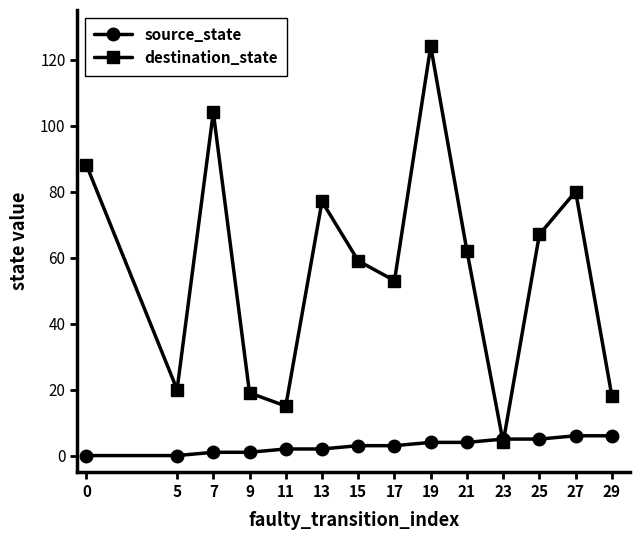

At how many categories does at least one series exceed 4?

14